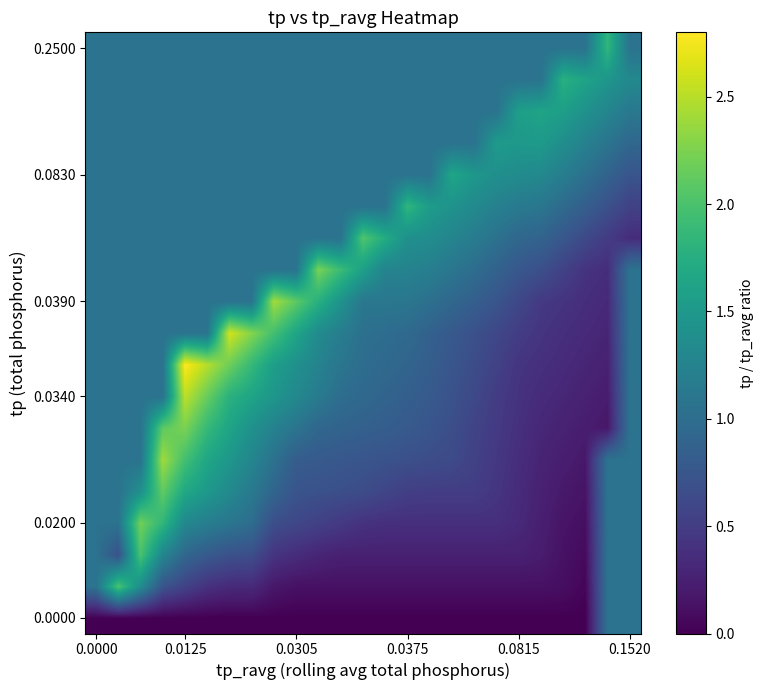

How many categories are shown in the chart?

25